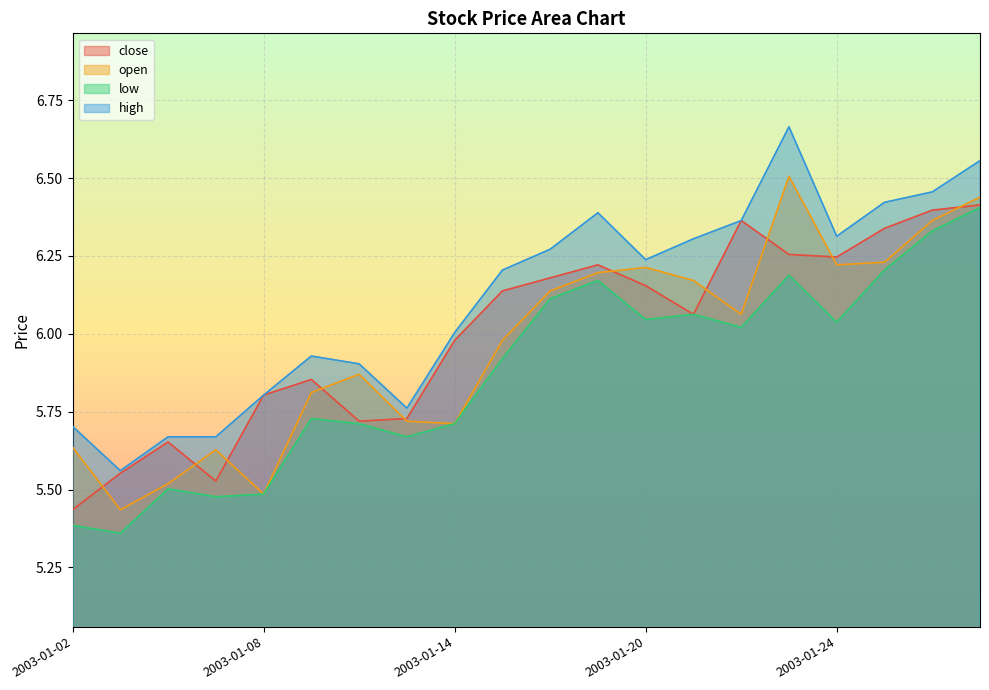

Is it true that open equals 6.2 at 2003-01-20?

True